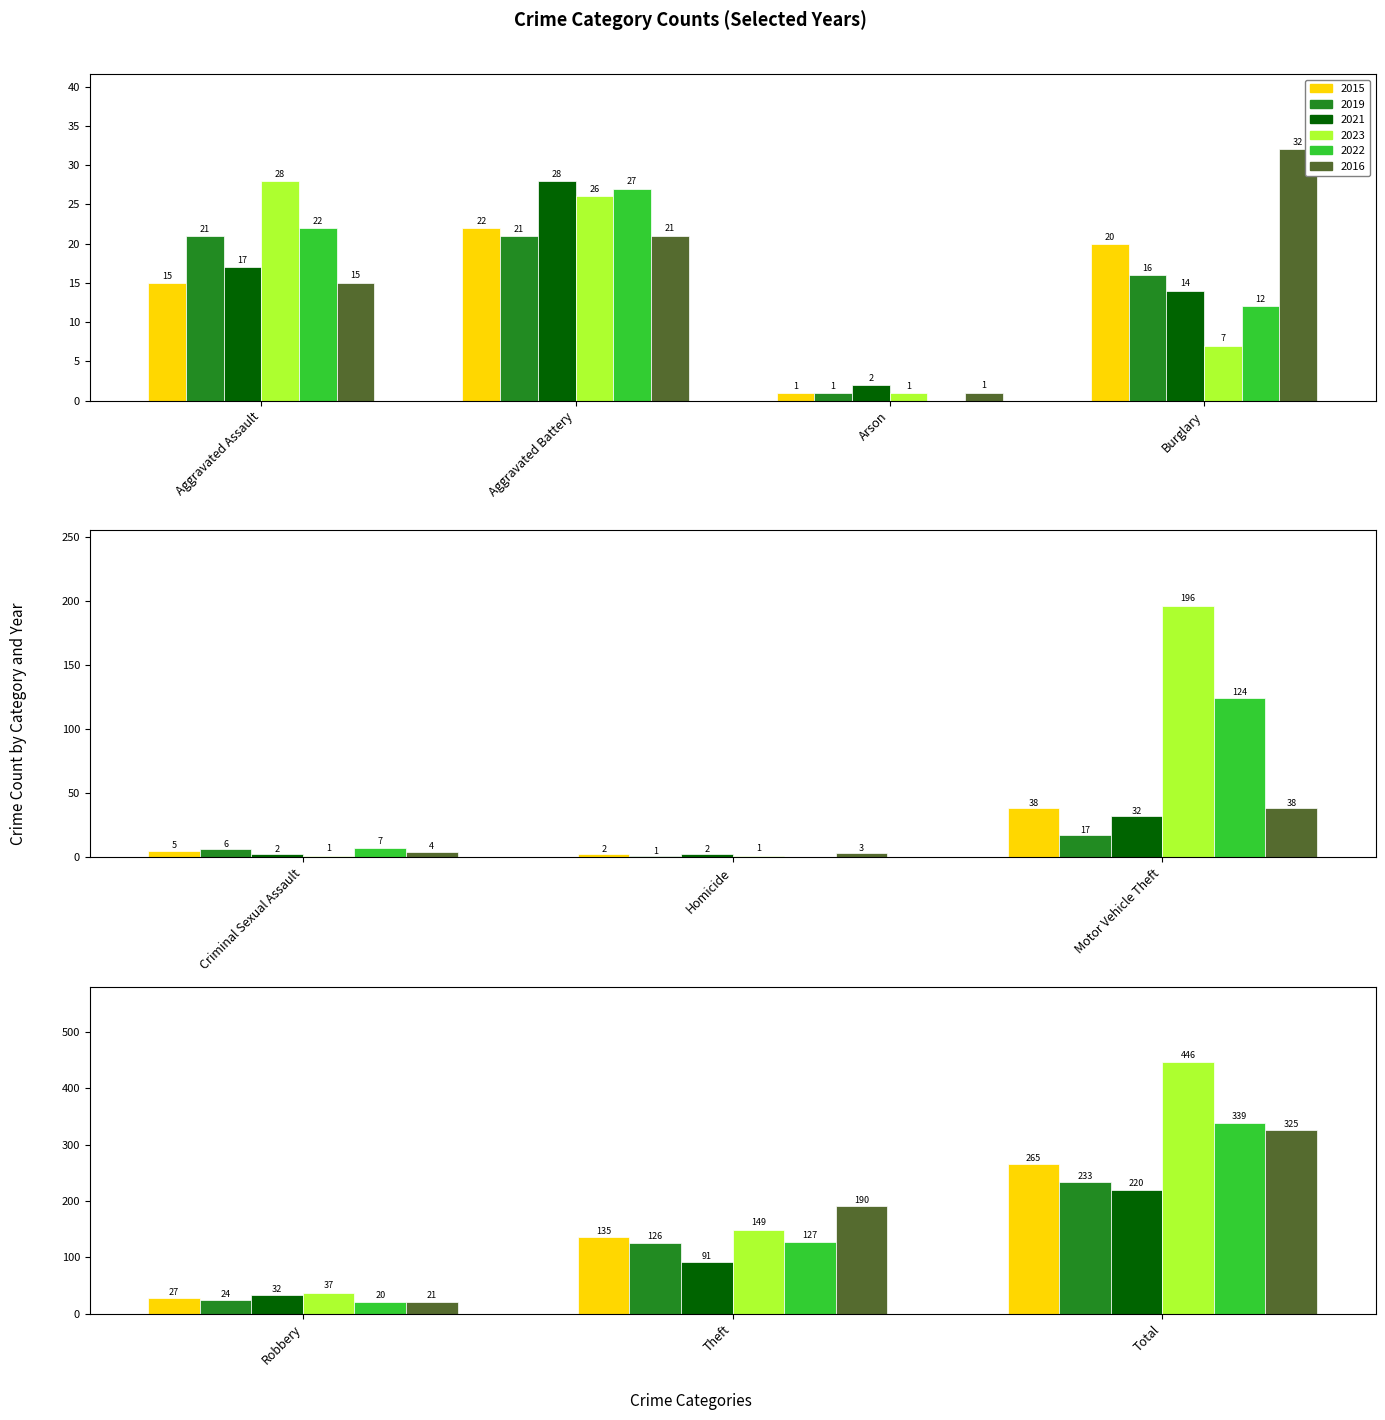

Reading left to right, extract all data points from this chart.

2015: 15	22	1	20	5	2	38	27	135	265
2019: 21	21	1	16	6	1	17	24	126	233
2021: 17	28	2	14	2	2	32	32	91	220
2023: 28	26	1	7	1	1	196	37	149	446
2022: 22	27	0	12	7	0	124	20	127	339
2016: 15	21	1	32	4	3	38	21	190	325